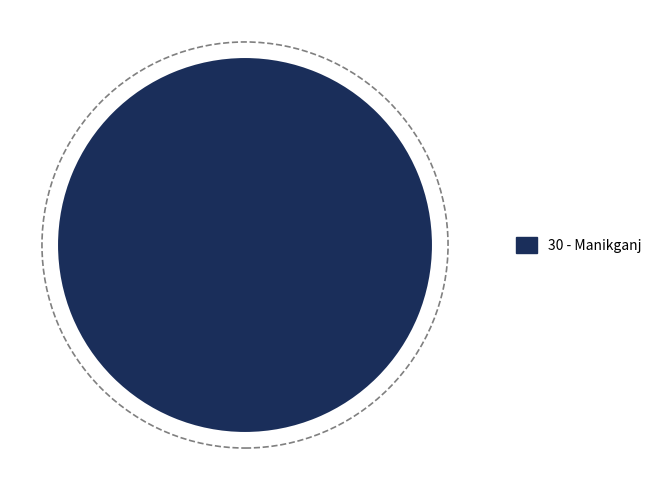

Is there any slice that represents more than half of the pie?

Yes